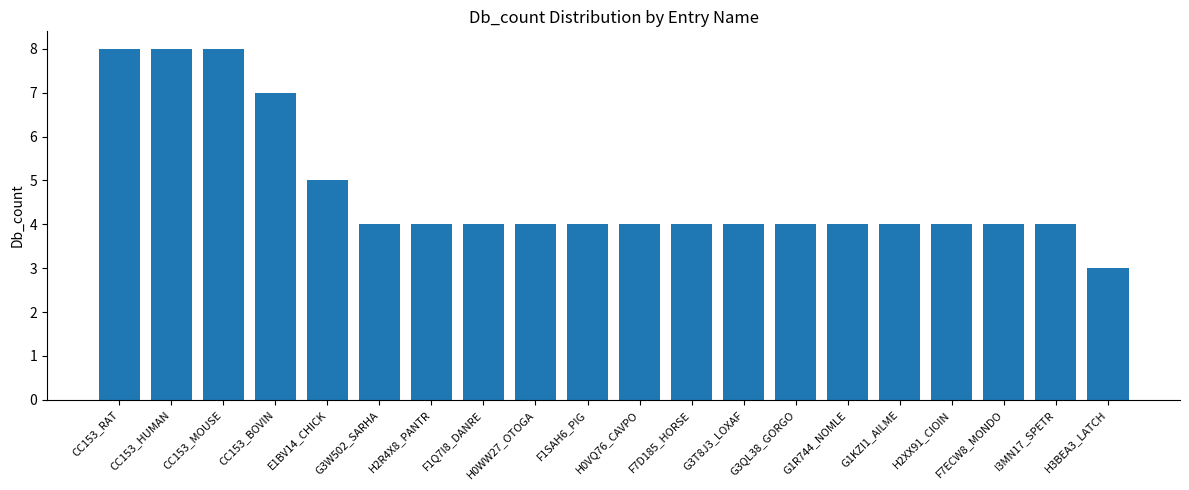

Does the chart contain any negative values?

No